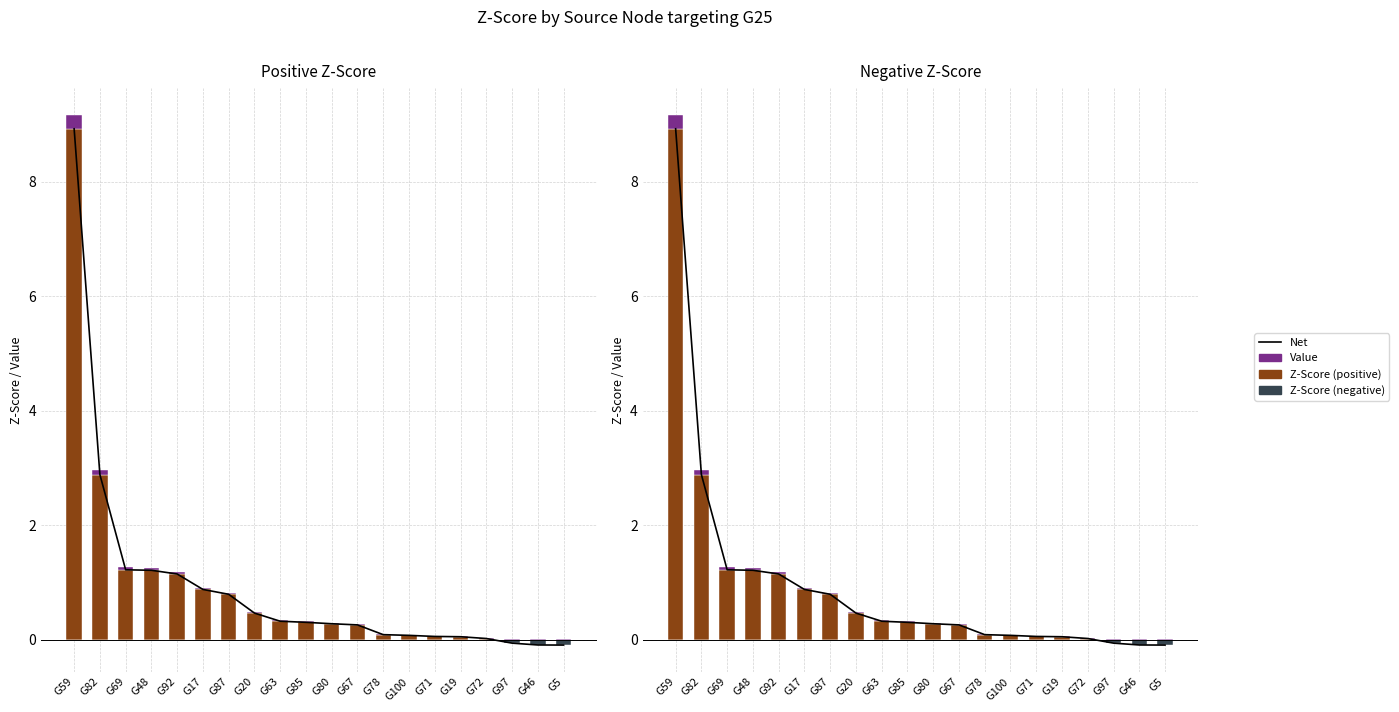

At how many categories does at least one series exceed 4?

1